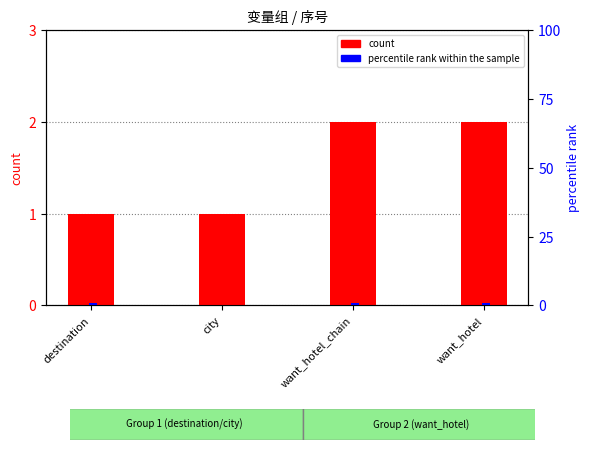

How many categories are shown in the chart?

4